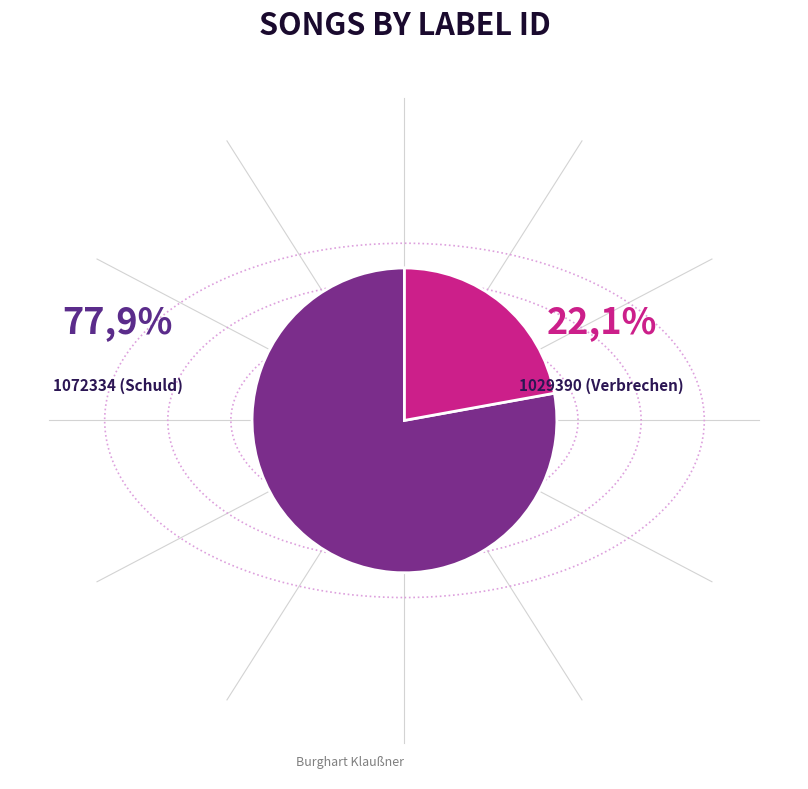

Rank the categories by value from highest to lowest.

1072334 (Schuld), 1029390 (Verbrechen)